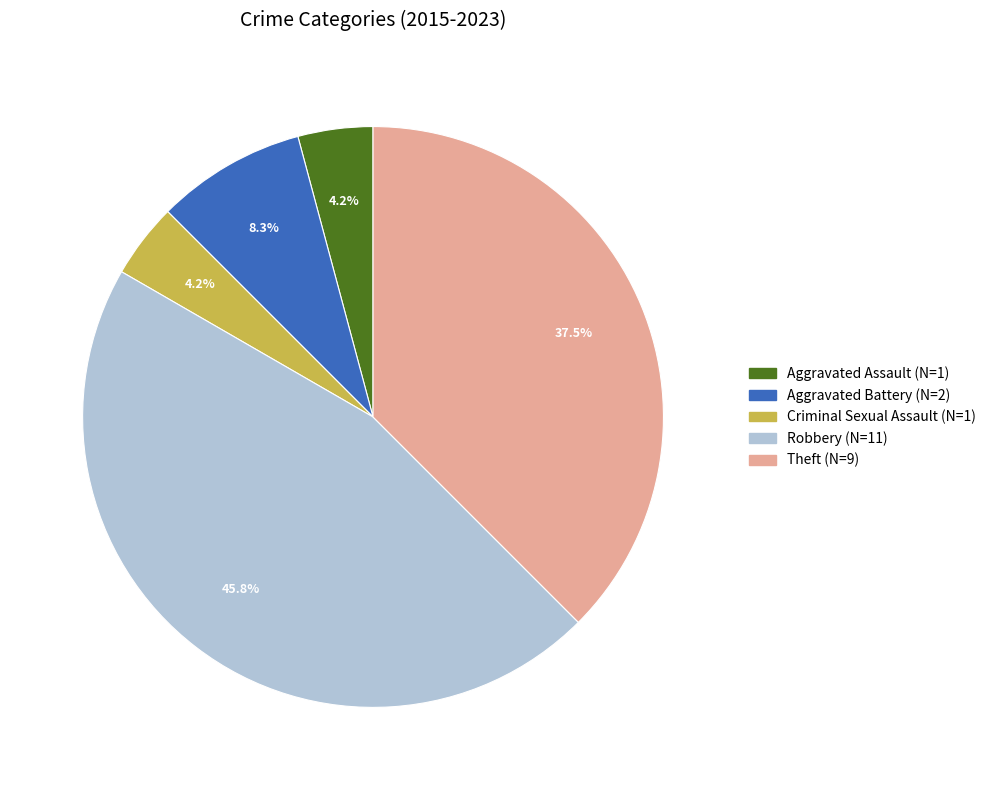

What is the total percentage of Criminal Sexual Assault and Theft?

41.7%